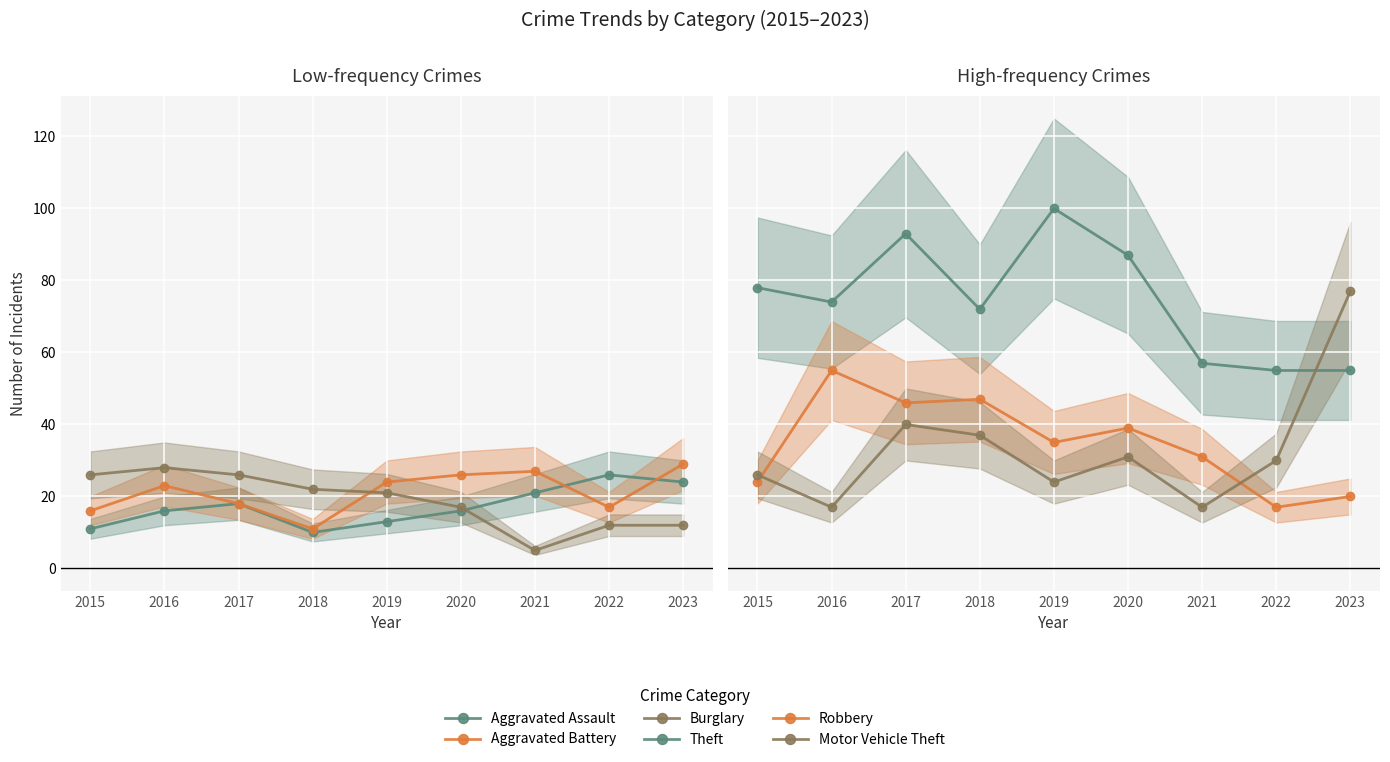

Rank the series by their maximum value, from lowest to highest.

Aggravated Assault, Burglary, Aggravated Battery, Robbery, Motor Vehicle Theft, Theft